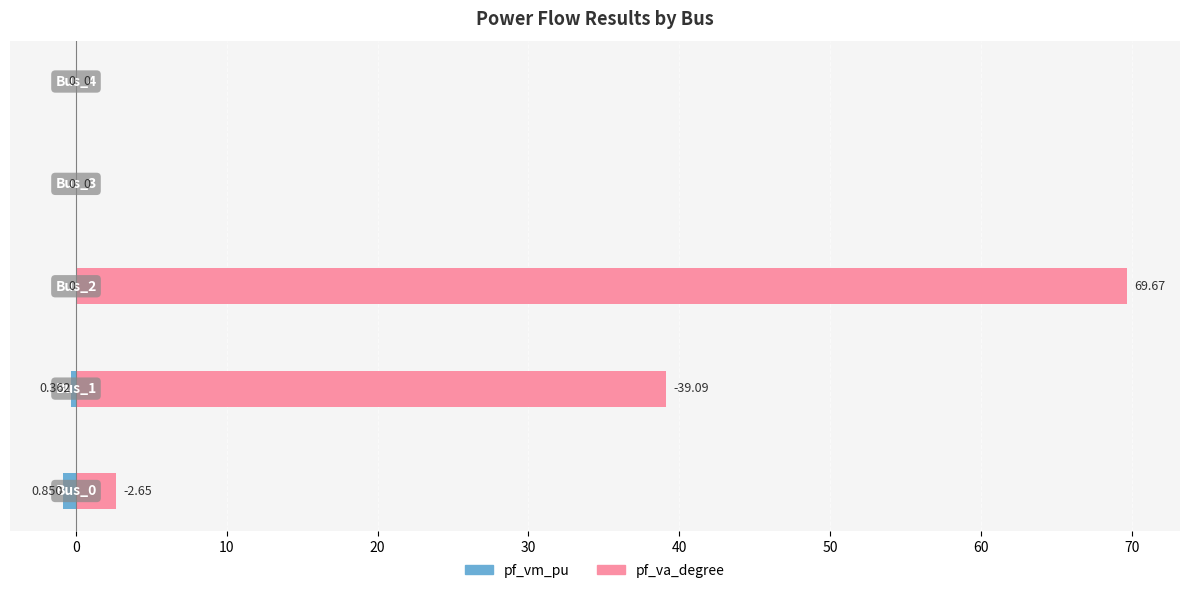

List the series in order of their overall mean, lowest first.

pf_vm_pu, pf_va_degree